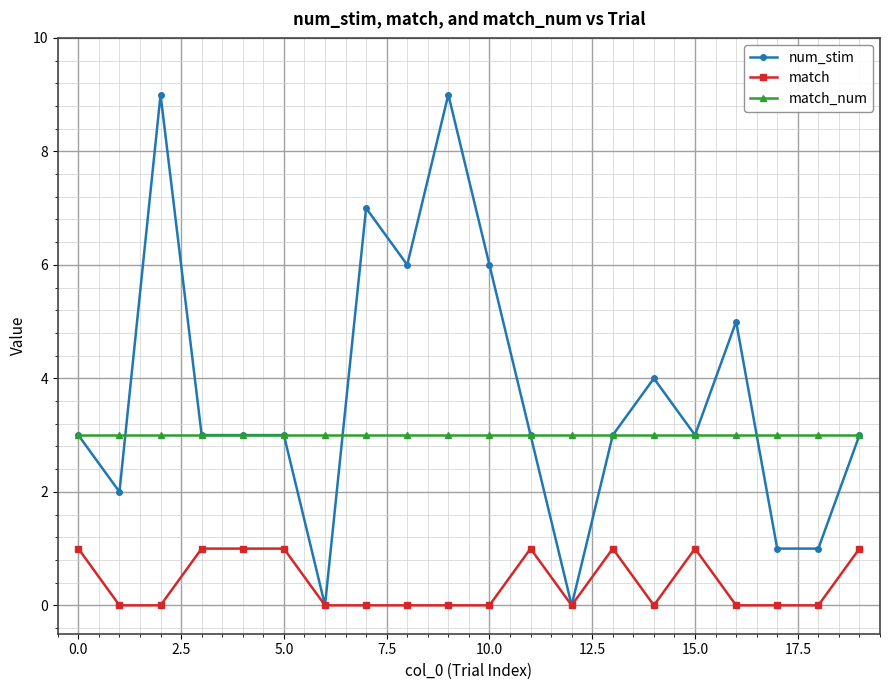

How many match values are between 0 and 1?

20